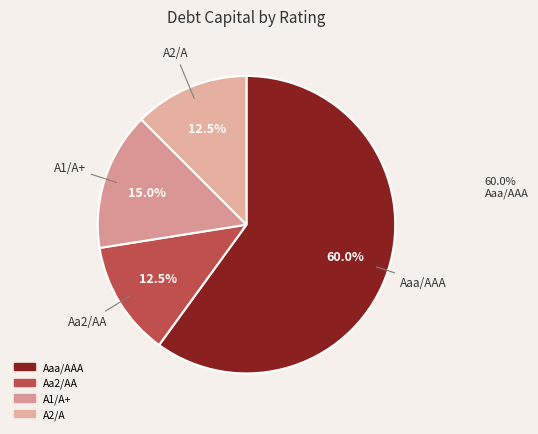

Which slice is the largest?

Aaa/AAA